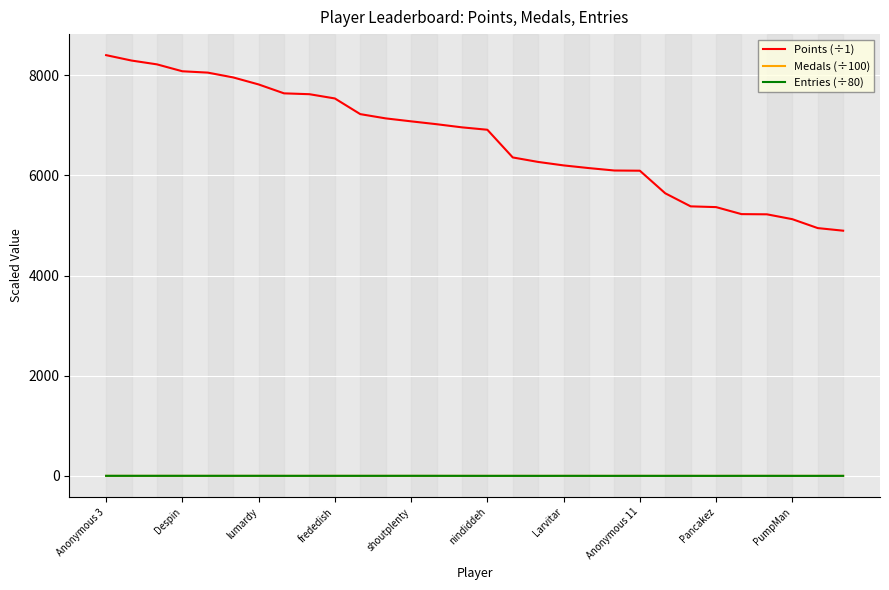

What are all the series names shown in the legend?

Points (÷1), Medals (÷100), Entries (÷80)